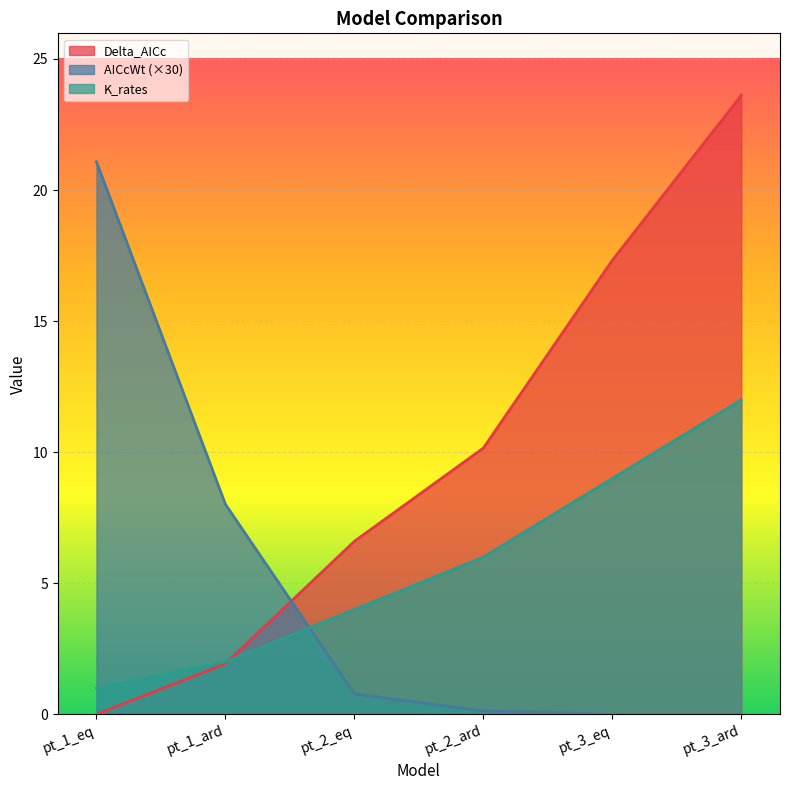

Does the chart display data point markers on the line(s)?

No